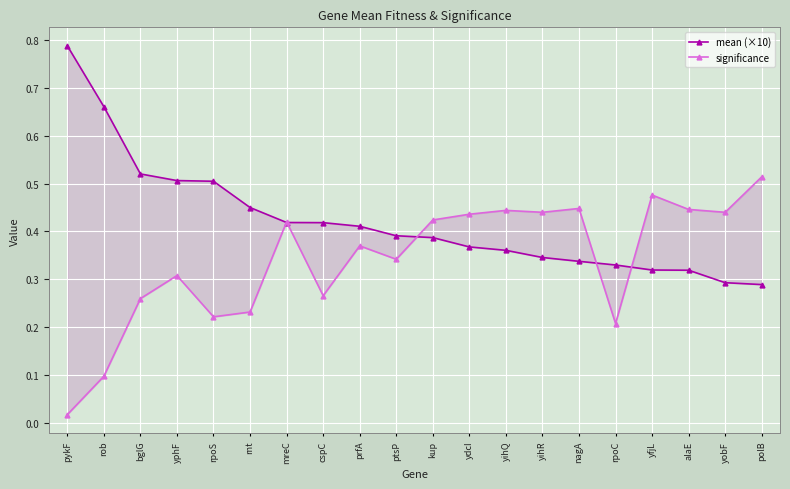

What is the sum of the mean (×10) values at ptsP and alaE?

0.7